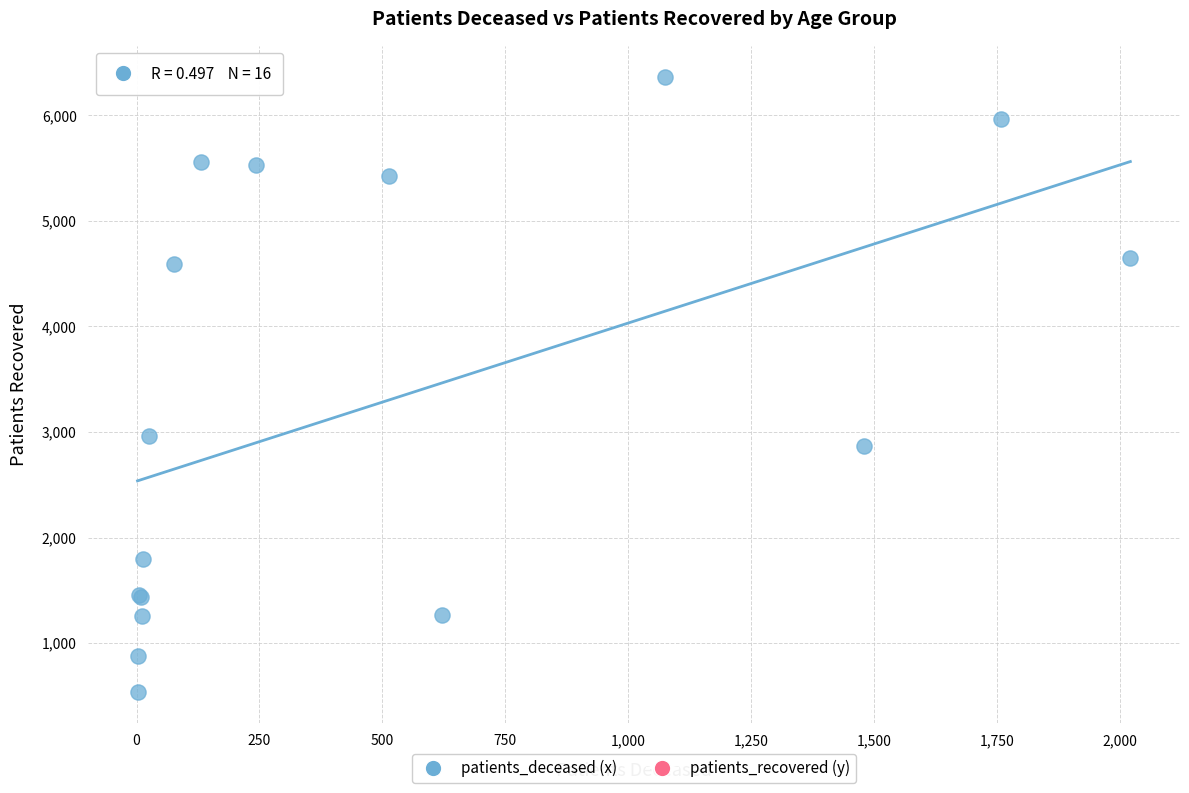

What Y value in the scatter plot is closest to 3451?

2957